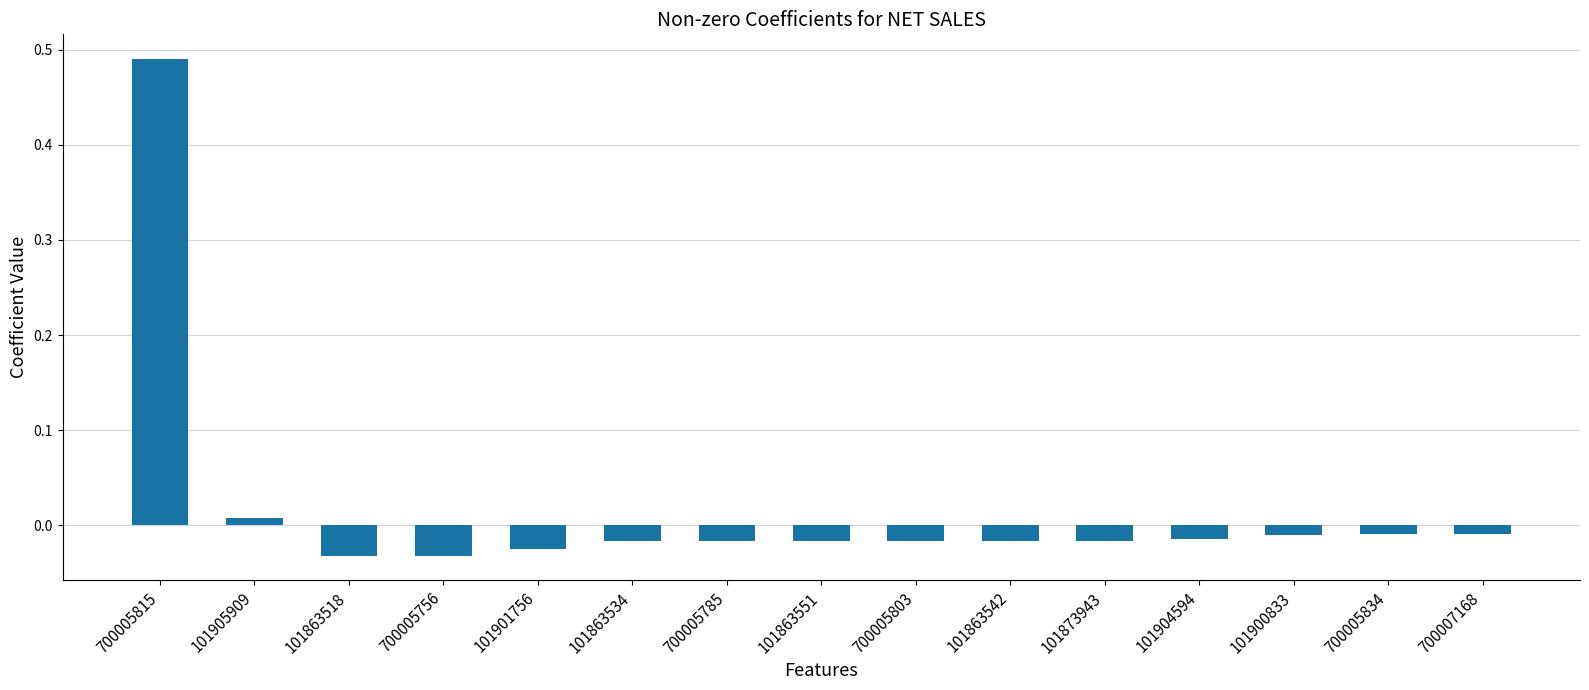

Which label corresponds to the largest value in the chart?

700005815